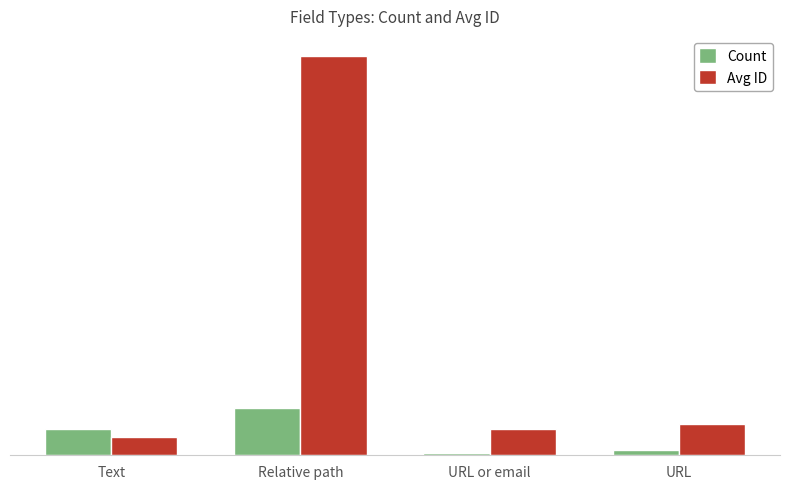

What are all the series names shown in the legend?

Count, Avg ID